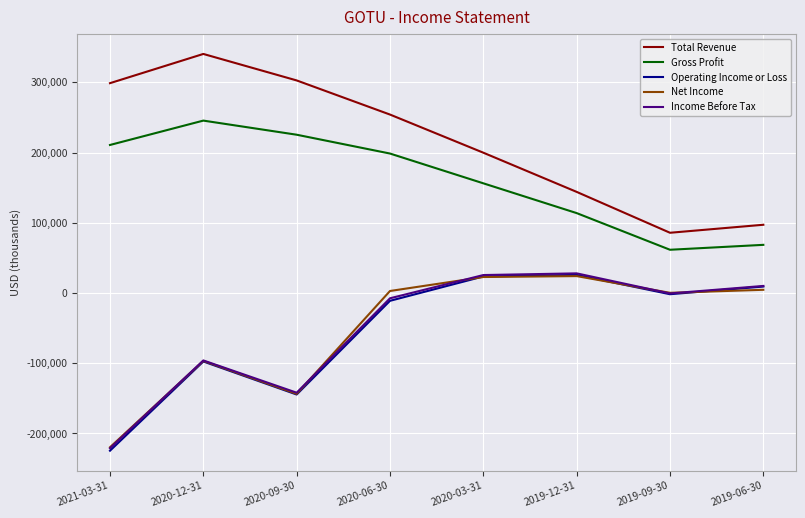

How many lines are shown in the chart?

5